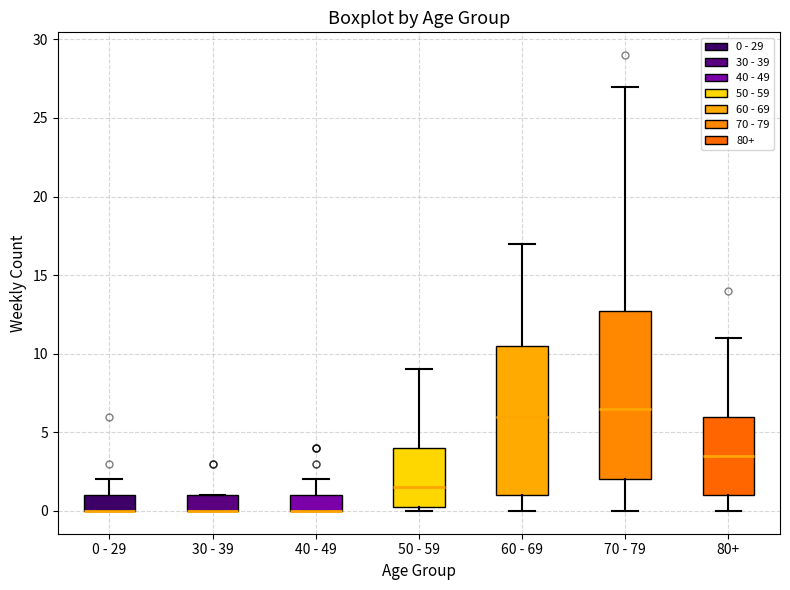

Reading left to right, read every box against the y-axis: the position of its median line, the range the box covers, and the ends of its whiskers. The values are not printed on the chart, so give them approximately, as read against the axis.

0 - 29: median 0.0 (drawn on the box's lower edge), box 0.0 to 1.0, whiskers 0.0 to 2.0
30 - 39: median 0.0 (drawn on the box's lower edge), box 0.0 to 1.0, whiskers 0.0 to 1.0
40 - 49: median 0.0 (drawn on the box's lower edge), box 0.0 to 1.0, whiskers 0.0 to 2.0
50 - 59: median 1.5, box 0.5 to 4.0, whiskers 0.0 to 9.0
60 - 69: median 6.0, box 1.0 to 10.5, whiskers 0.0 to 17.0
70 - 79: median 6.5, box 2.0 to 13.0, whiskers 0.0 to 27.0
80+: median 3.5, box 1.0 to 6.0, whiskers 0.0 to 11.0